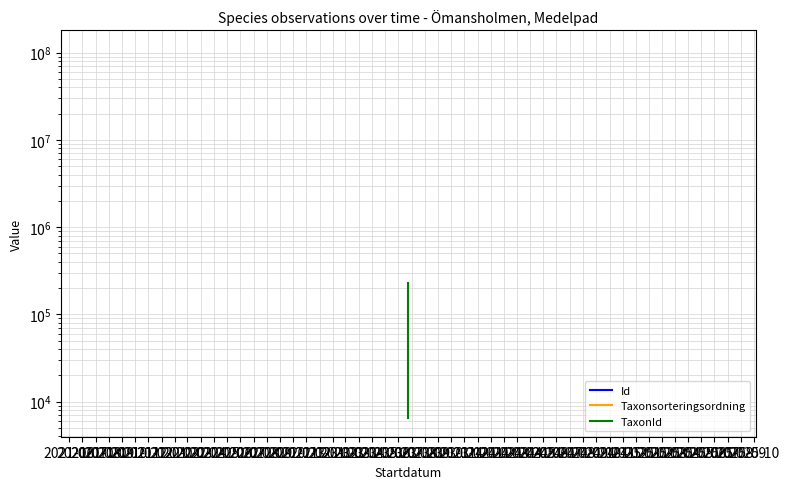

At which label does Id reach its peak?

2021-08